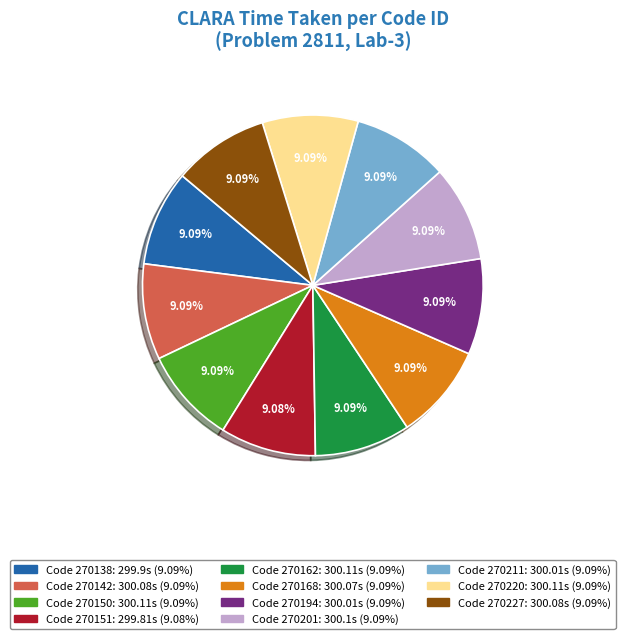

Is there a majority slice in this chart?

No